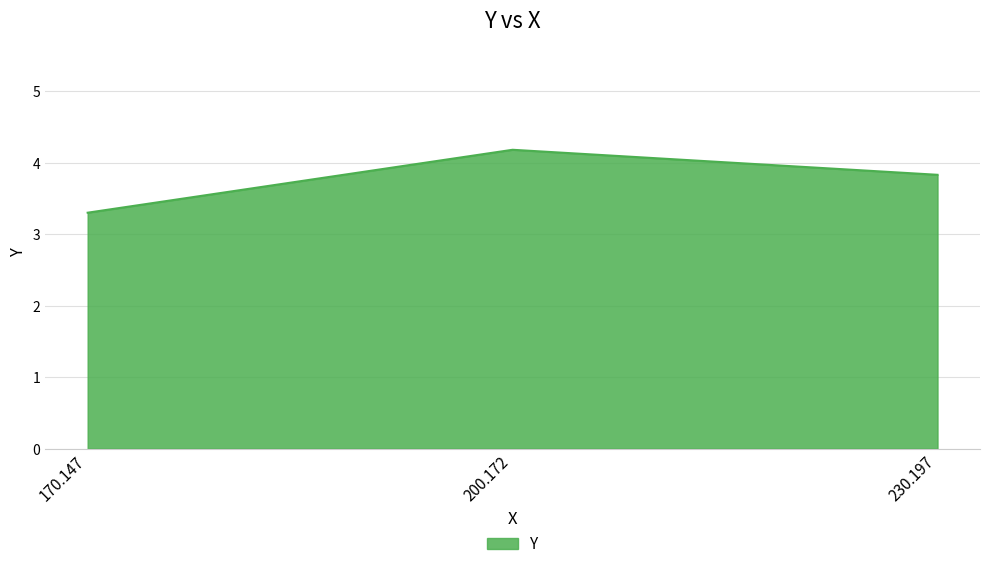

Approximately how many times larger is the value at 230.197 compared to 200.172?

0.9